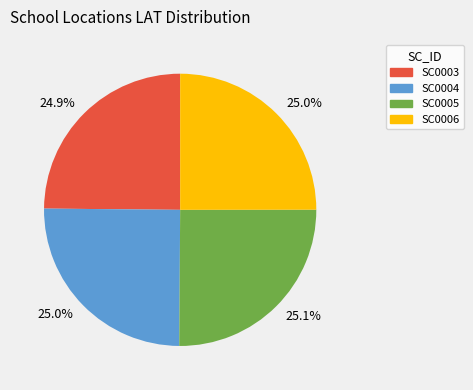

True or false: SC0006 accounts for 25% of the total.

True